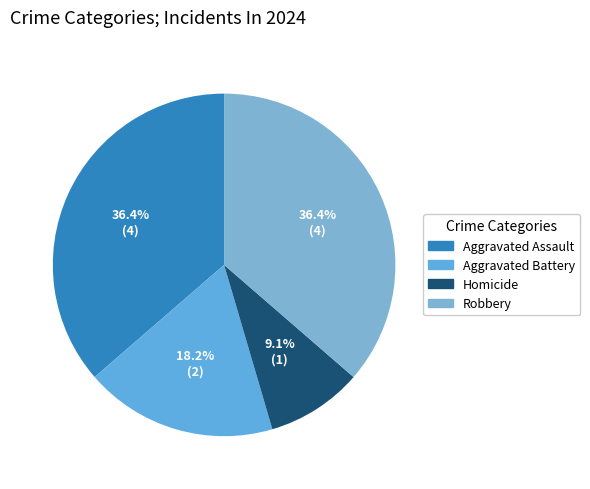

How many slices are in this pie chart?

4